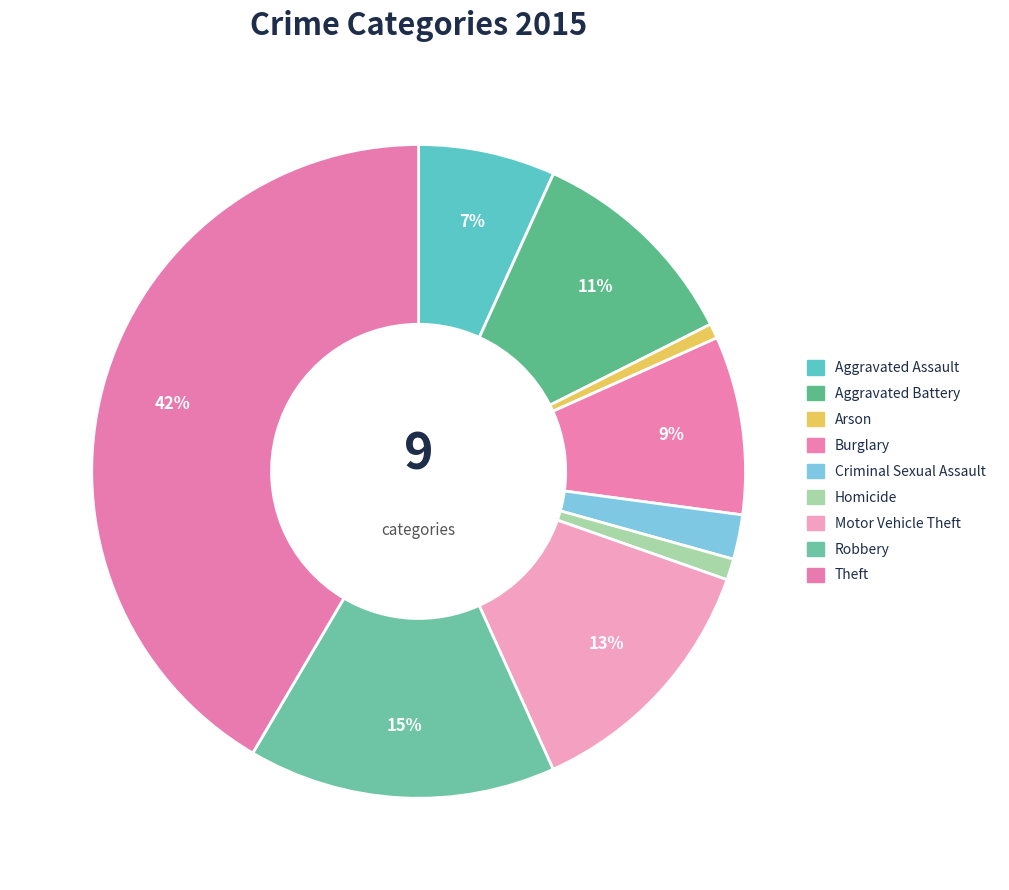

How many segments does this pie chart have?

9